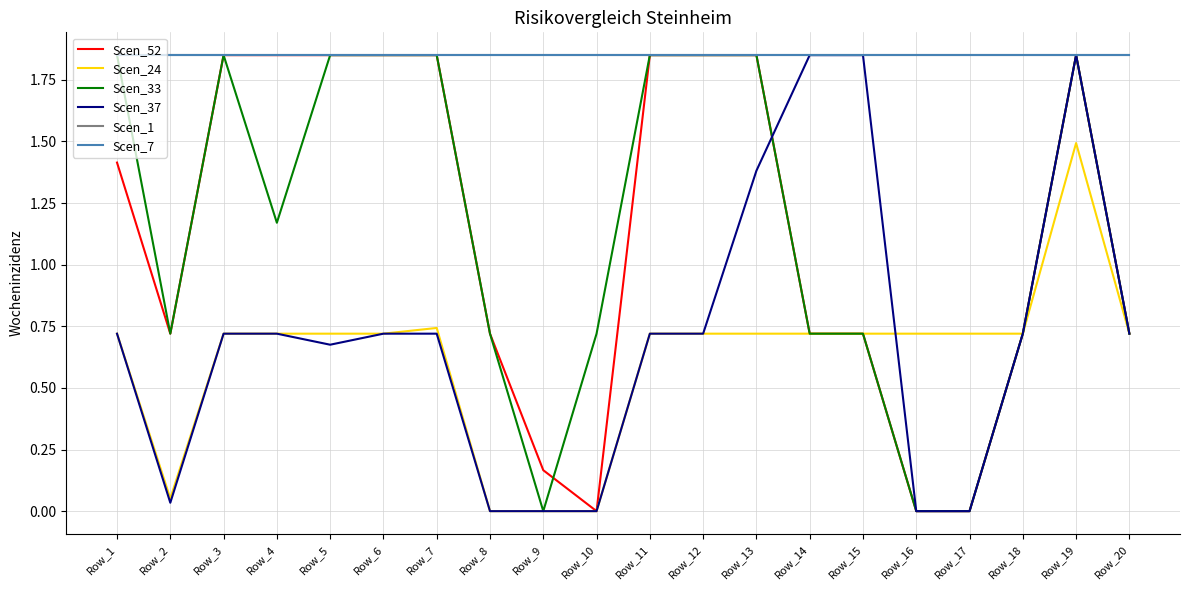

The Scen_1 series shows 1.8 at Row_14. True or false?

True